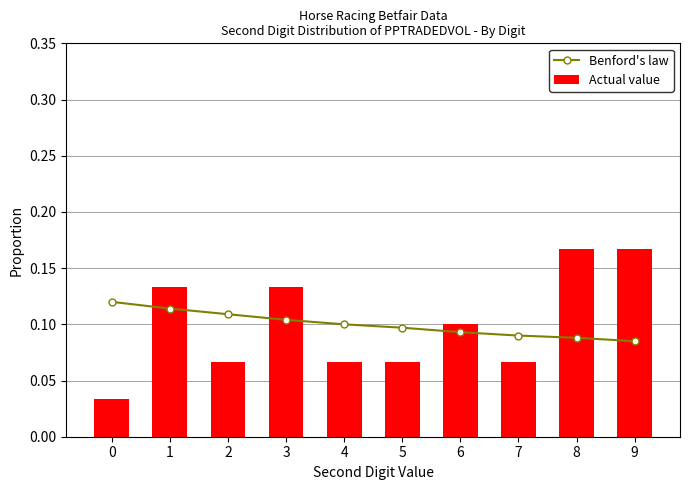

What is the sum of the Benford's law values at 3 and 9?

0.2